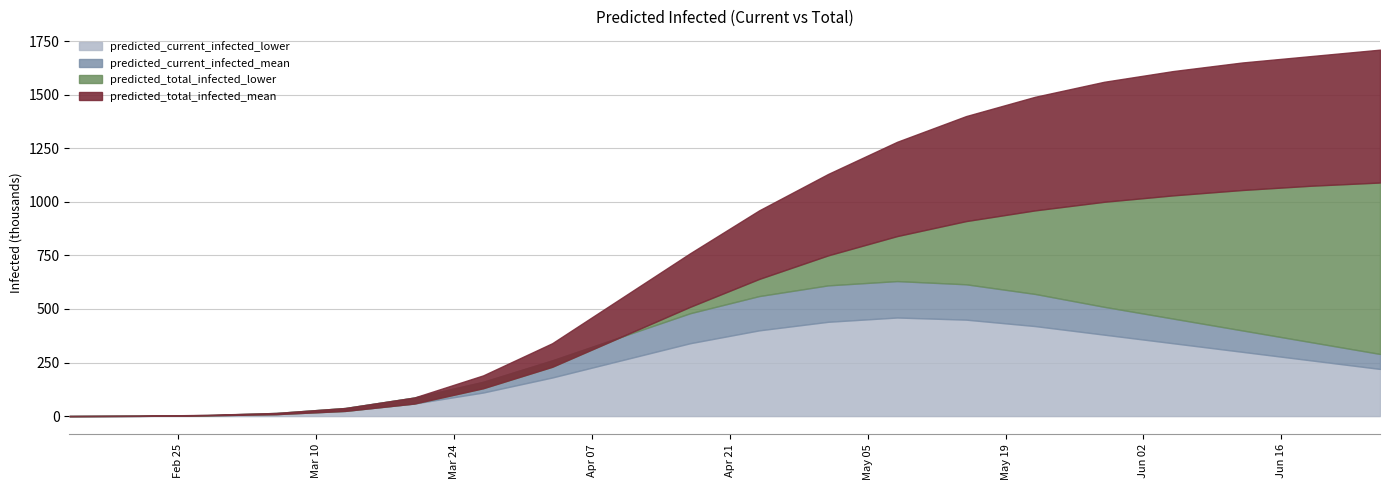

True or false: predicted_current_infected_mean and predicted_total_infected_lower intersect in this chart.

False